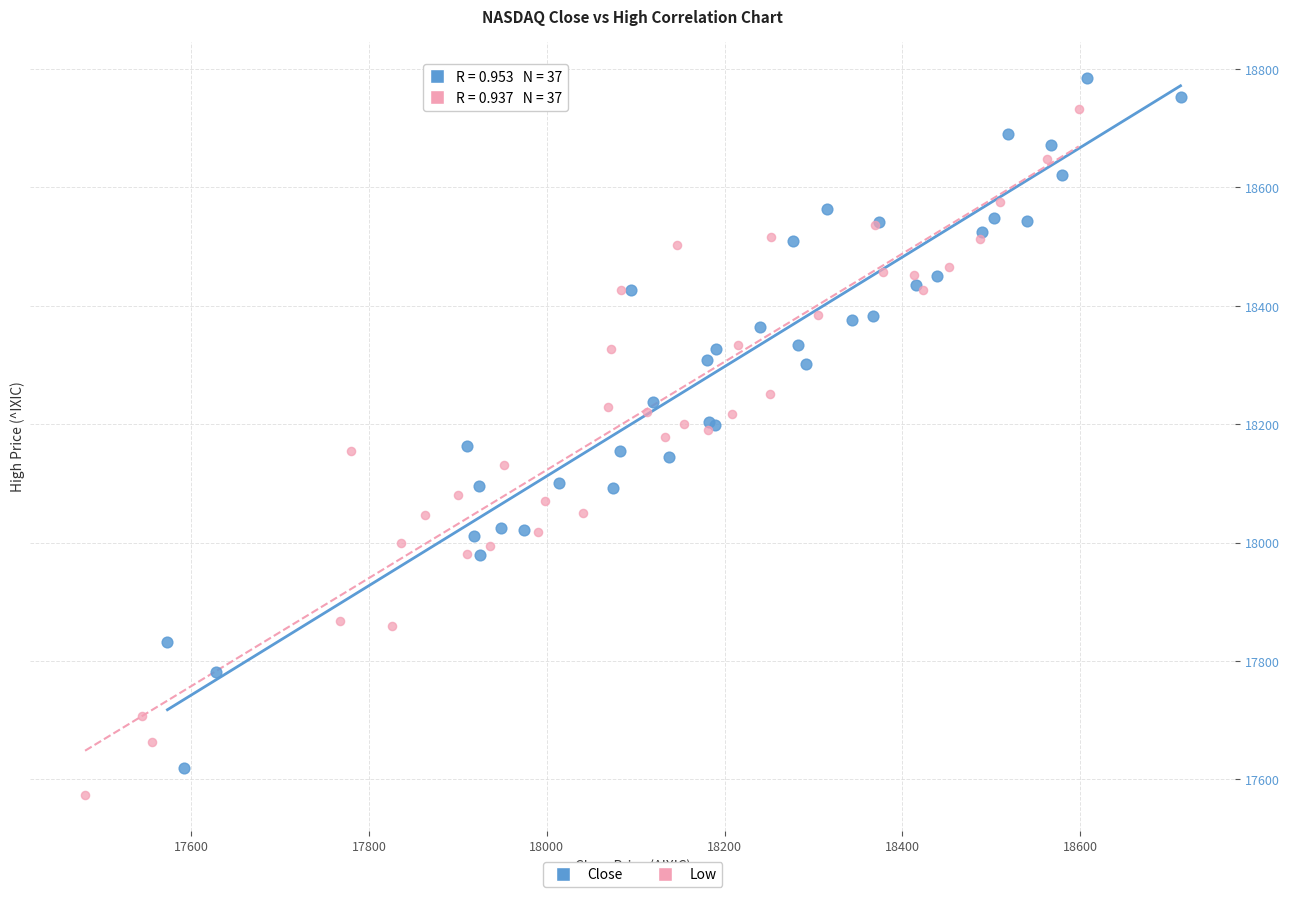

What are all the series names shown in the legend?

Close, Low